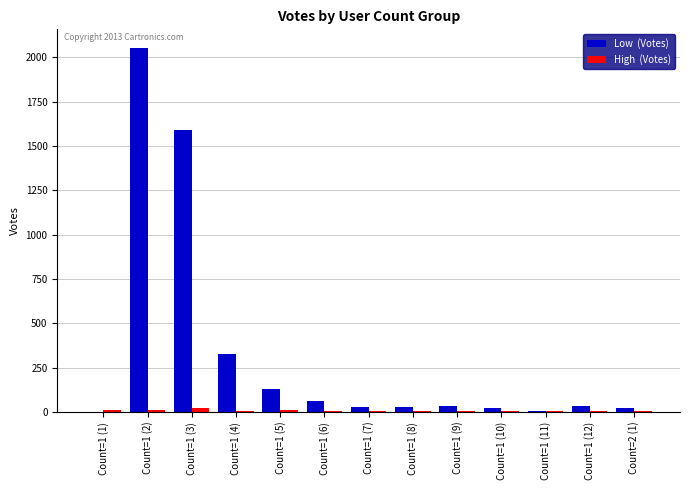

At which category is the sum across all series the highest?

Count=1 (2)